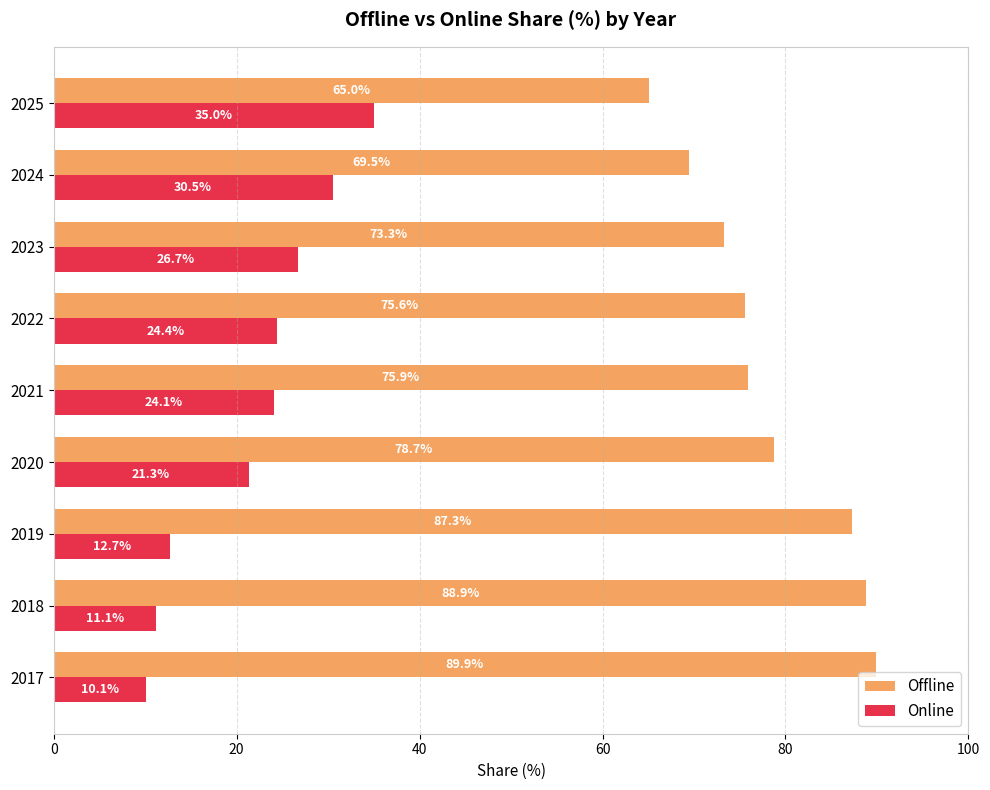

Rank the series by their average value, from highest to lowest.

Offline, Online